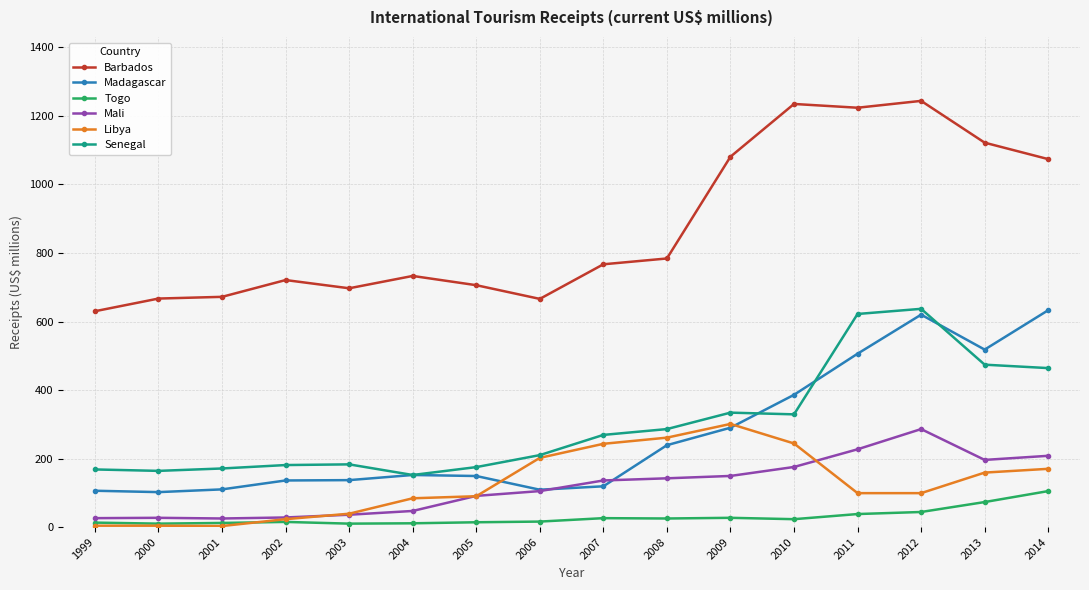

Is the value of Libya at 2007 greater than the value of Togo at 2004?

Yes